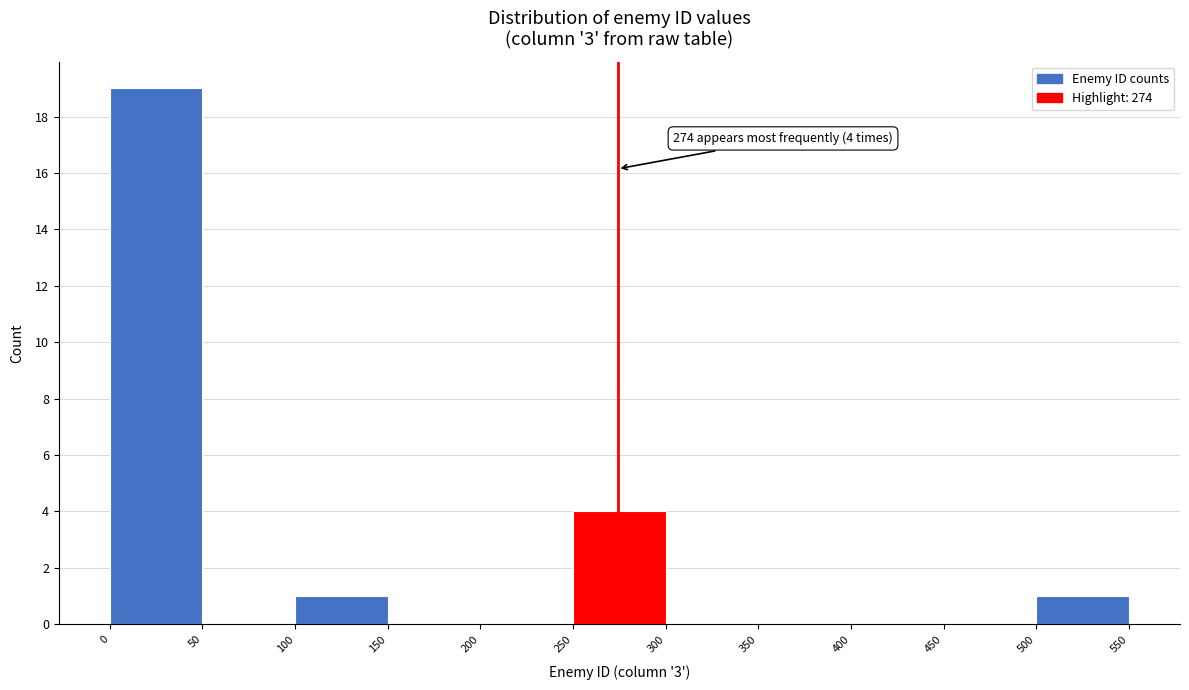

Which range on the x-axis has the tallest bar?

0 to 50